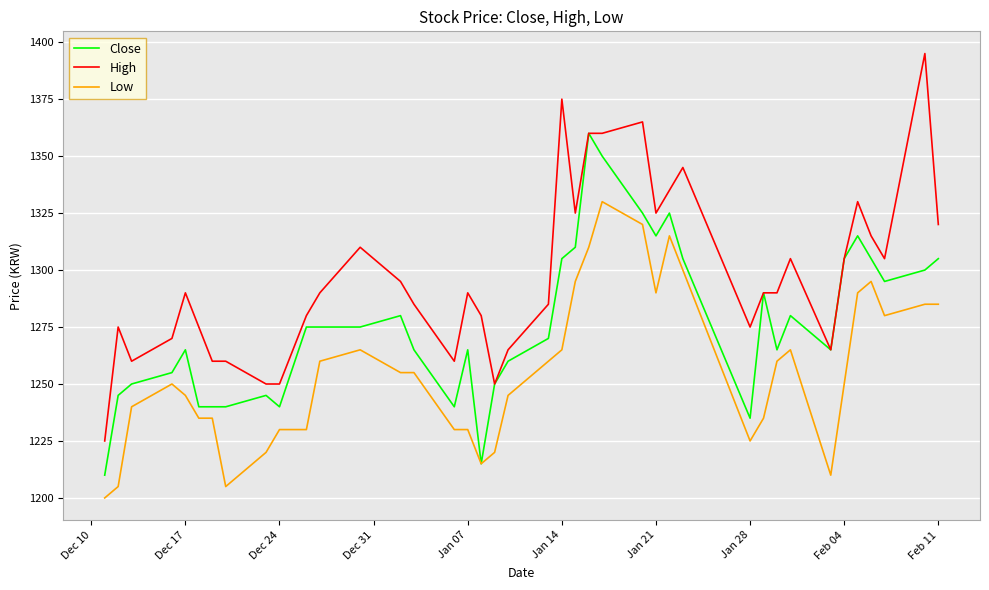

What is the difference between the second highest and minimum values in the Close series?

140